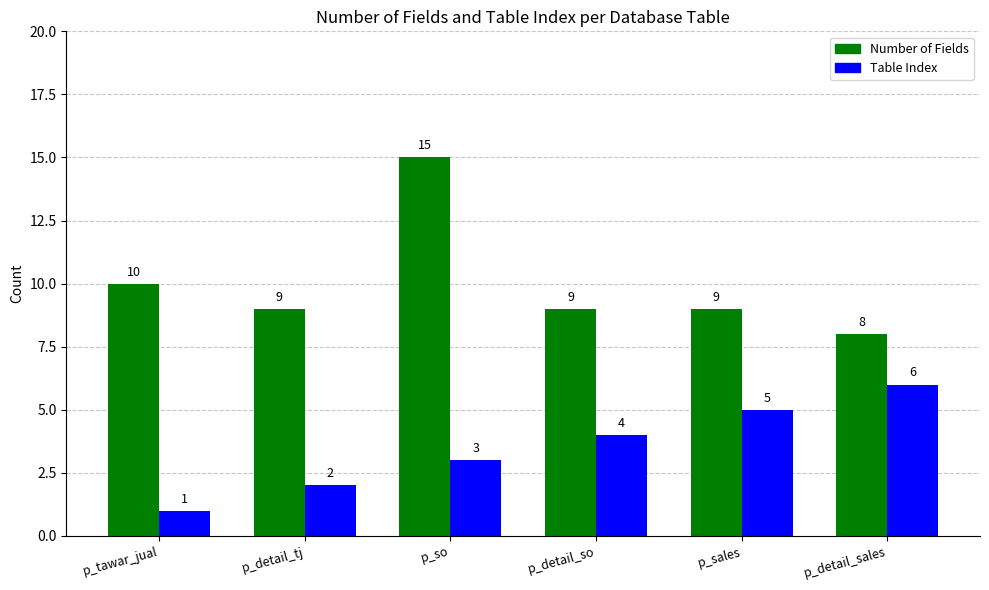

Reading left to right, list all the values displayed in this chart.

Number of Fields: 10	9	15	9	9	8
Table Index: 1	2	3	4	5	6